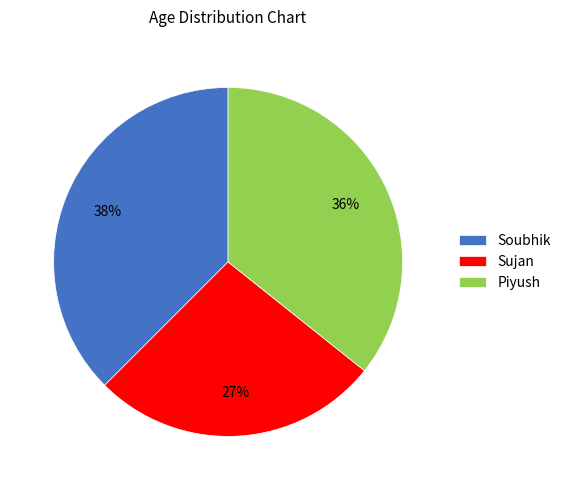

Between Sujan and Piyush, which is larger?

Piyush